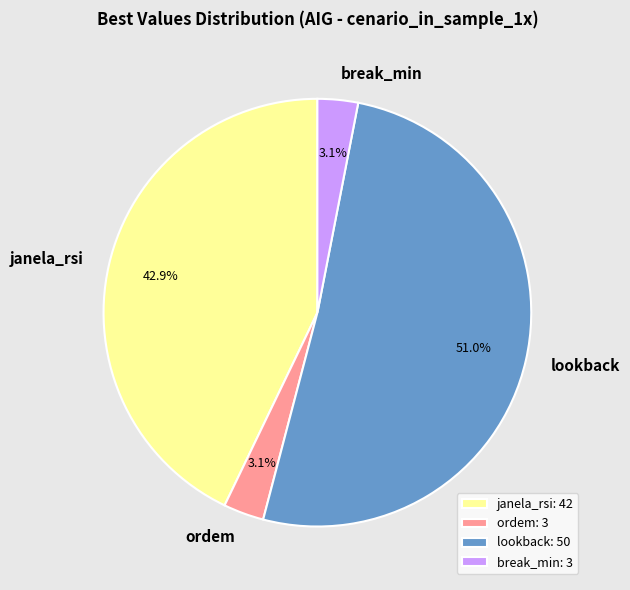

Combined, do break_min and janela_rsi account for over 50%?

No